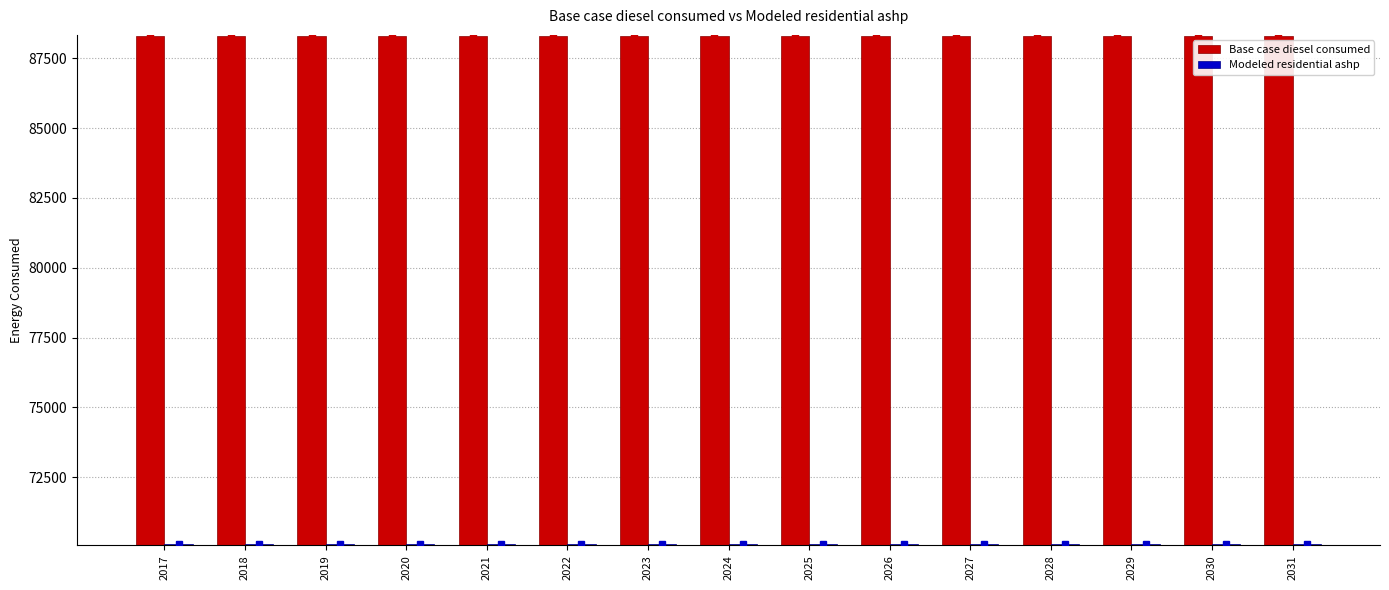

How many data points in Base case diesel consumed are less than 88287?

4